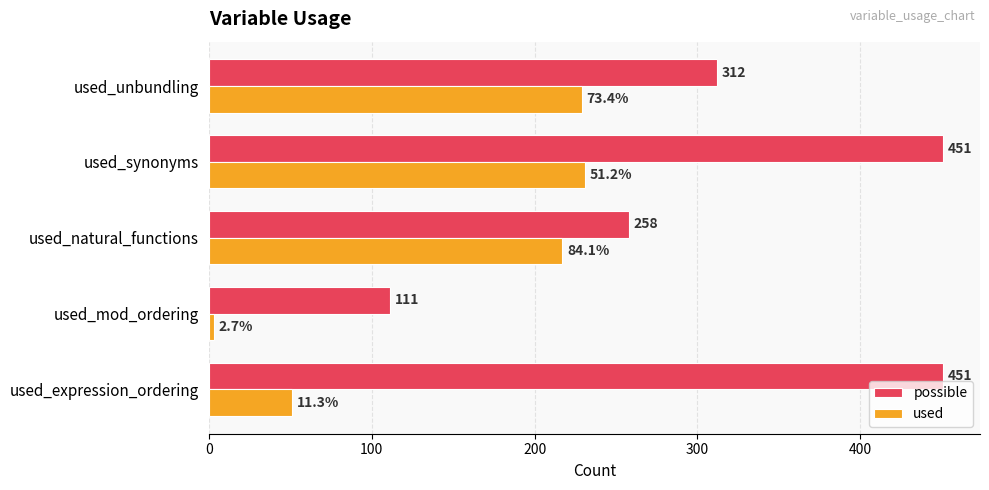

Rank the series at used_synonyms from lowest to highest value.

used, possible